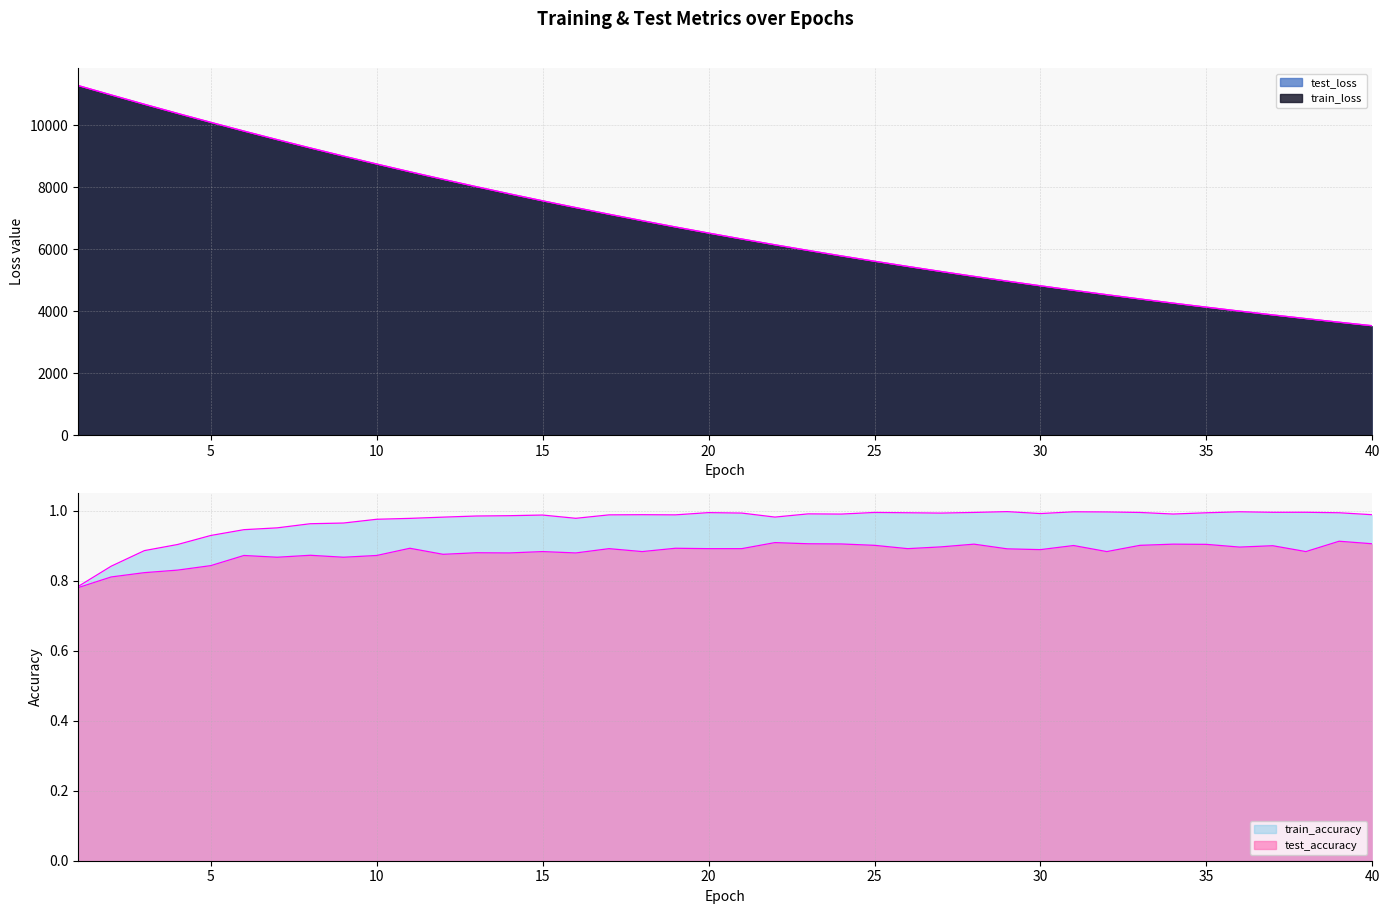

What is the value of the train_accuracy point at the 17th from the left?

1.0